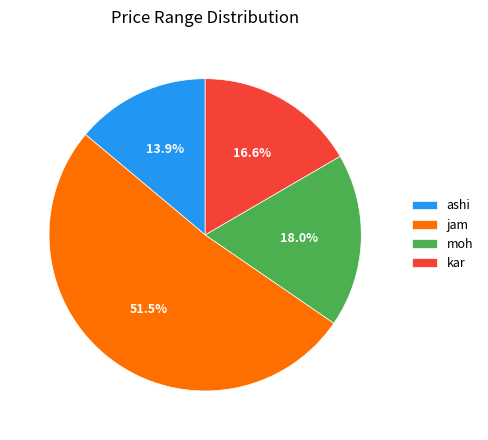

What is the total percentage of moh and jam?

69.5%